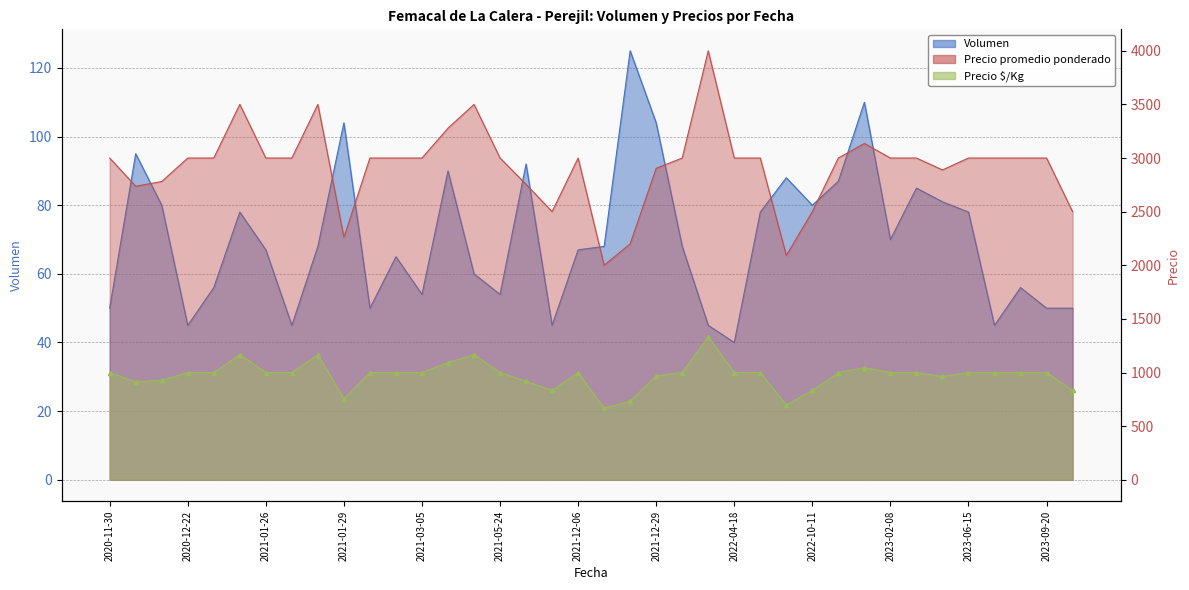

What is the minimum value for Precio promedio ponderado?

2000